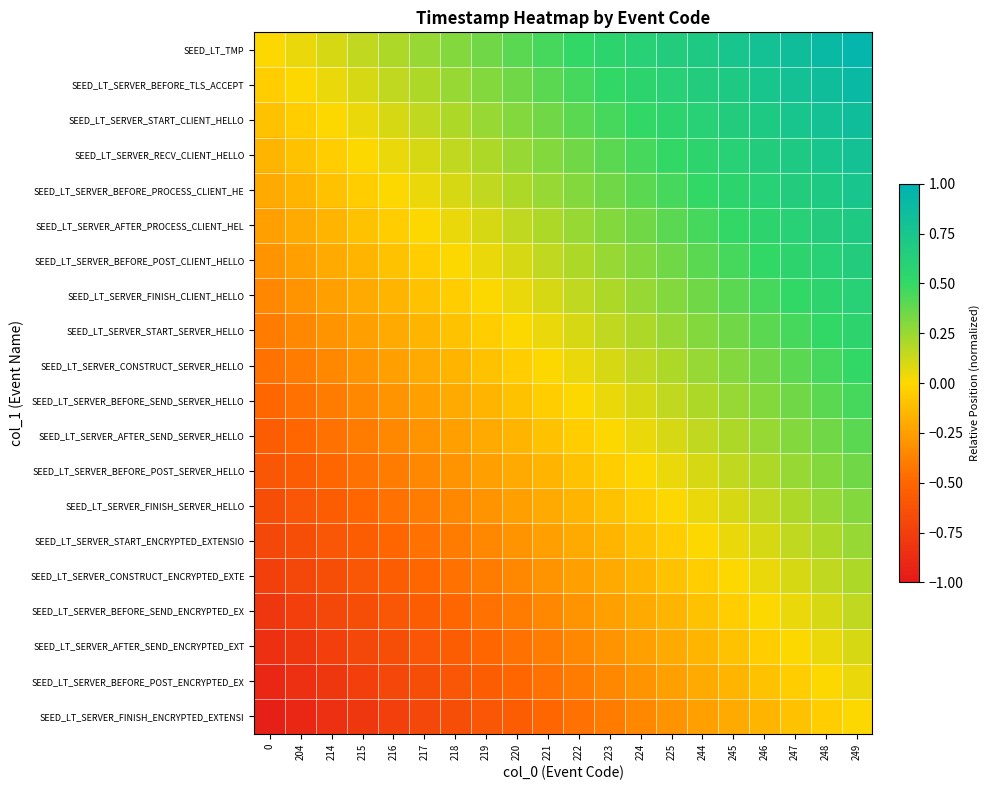

Reading right to left, what are all the values shown in this chart?

SEED_LT_TMP: 249=0.9	248=0.9	247=0.8	246=0.8	245=0.8	244=0.7	225=0.7	224=0.6	223=0.6	222=0.5	221=0.5	220=0.4	219=0.3	218=0.3	217=0.2	216=0.2	215=0.1	214=0.1	204=0.1	0=0.0
SEED_LT_SERVER_BEFORE_TLS_ACCEPT: 249=0.9	248=0.8	247=0.8	246=0.8	245=0.7	244=0.7	225=0.6	224=0.6	223=0.5	222=0.5	221=0.4	220=0.3	219=0.3	218=0.2	217=0.2	216=0.1	215=0.1	214=0.1	204=0.0	0=-0.1
SEED_LT_SERVER_START_CLIENT_HELLO: 249=0.8	248=0.8	247=0.8	246=0.7	245=0.7	244=0.6	225=0.6	224=0.5	223=0.5	222=0.4	221=0.3	220=0.3	219=0.2	218=0.2	217=0.1	216=0.1	215=0.1	214=0.0	204=-0.1	0=-0.1
SEED_LT_SERVER_RECV_CLIENT_HELLO: 249=0.8	248=0.8	247=0.7	246=0.7	245=0.6	244=0.6	225=0.5	224=0.5	223=0.4	222=0.3	221=0.3	220=0.2	219=0.2	218=0.1	217=0.1	216=0.1	215=0.0	214=-0.1	204=-0.1	0=-0.1
SEED_LT_SERVER_BEFORE_PROCESS_CLIENT_HE: 249=0.8	248=0.7	247=0.7	246=0.6	245=0.6	244=0.5	225=0.5	224=0.4	223=0.3	222=0.3	221=0.2	220=0.2	219=0.1	218=0.1	217=0.1	216=0.0	215=-0.1	214=-0.1	204=-0.1	0=-0.2
SEED_LT_SERVER_AFTER_PROCESS_CLIENT_HEL: 249=0.7	248=0.7	247=0.6	246=0.6	245=0.5	244=0.5	225=0.4	224=0.3	223=0.3	222=0.2	221=0.2	220=0.1	219=0.1	218=0.1	217=0.0	216=-0.1	215=-0.1	214=-0.1	204=-0.2	0=-0.2
SEED_LT_SERVER_BEFORE_POST_CLIENT_HELLO: 249=0.7	248=0.6	247=0.6	246=0.5	245=0.5	244=0.4	225=0.3	224=0.3	223=0.2	222=0.2	221=0.1	220=0.1	219=0.1	218=0.0	217=-0.1	216=-0.1	215=-0.1	214=-0.2	204=-0.2	0=-0.3
SEED_LT_SERVER_FINISH_CLIENT_HELLO: 249=0.6	248=0.6	247=0.5	246=0.5	245=0.4	244=0.3	225=0.3	224=0.2	223=0.2	222=0.1	221=0.1	220=0.1	219=0.0	218=-0.1	217=-0.1	216=-0.1	215=-0.2	214=-0.2	204=-0.3	0=-0.3
SEED_LT_SERVER_START_SERVER_HELLO: 249=0.6	248=0.5	247=0.5	246=0.4	245=0.3	244=0.3	225=0.2	224=0.2	223=0.1	222=0.1	221=0.1	220=0.0	219=-0.1	218=-0.1	217=-0.1	216=-0.2	215=-0.2	214=-0.3	204=-0.3	0=-0.4
SEED_LT_SERVER_CONSTRUCT_SERVER_HELLO: 249=0.5	248=0.5	247=0.4	246=0.3	245=0.3	244=0.2	225=0.2	224=0.1	223=0.1	222=0.1	221=0.0	220=-0.1	219=-0.1	218=-0.1	217=-0.2	216=-0.2	215=-0.3	214=-0.3	204=-0.4	0=-0.5
SEED_LT_SERVER_BEFORE_SEND_SERVER_HELLO: 249=0.5	248=0.4	247=0.3	246=0.3	245=0.2	244=0.2	225=0.1	224=0.1	223=0.1	222=0.0	221=-0.1	220=-0.1	219=-0.1	218=-0.2	217=-0.2	216=-0.3	215=-0.3	214=-0.4	204=-0.5	0=-0.5
SEED_LT_SERVER_AFTER_SEND_SERVER_HELLO: 249=0.4	248=0.3	247=0.3	246=0.2	245=0.2	244=0.1	225=0.1	224=0.1	223=0.0	222=-0.1	221=-0.1	220=-0.1	219=-0.2	218=-0.2	217=-0.3	216=-0.3	215=-0.4	214=-0.5	204=-0.5	0=-0.6
SEED_LT_SERVER_BEFORE_POST_SERVER_HELLO: 249=0.3	248=0.3	247=0.2	246=0.2	245=0.1	244=0.1	225=0.1	224=0.0	223=-0.1	222=-0.1	221=-0.1	220=-0.2	219=-0.2	218=-0.3	217=-0.3	216=-0.4	215=-0.5	214=-0.5	204=-0.6	0=-0.6
SEED_LT_SERVER_FINISH_SERVER_HELLO: 249=0.3	248=0.2	247=0.2	246=0.1	245=0.1	244=0.1	225=0.0	224=-0.1	223=-0.1	222=-0.1	221=-0.2	220=-0.2	219=-0.3	218=-0.3	217=-0.4	216=-0.5	215=-0.5	214=-0.6	204=-0.6	0=-0.7
SEED_LT_SERVER_START_ENCRYPTED_EXTENSIO: 249=0.2	248=0.2	247=0.1	246=0.1	245=0.1	244=0.0	225=-0.1	224=-0.1	223=-0.1	222=-0.2	221=-0.2	220=-0.3	219=-0.3	218=-0.4	217=-0.5	216=-0.5	215=-0.6	214=-0.6	204=-0.7	0=-0.7
SEED_LT_SERVER_CONSTRUCT_ENCRYPTED_EXTE: 249=0.2	248=0.1	247=0.1	246=0.1	245=0.0	244=-0.1	225=-0.1	224=-0.1	223=-0.2	222=-0.2	221=-0.3	220=-0.3	219=-0.4	218=-0.5	217=-0.5	216=-0.6	215=-0.6	214=-0.7	204=-0.7	0=-0.8
SEED_LT_SERVER_BEFORE_SEND_ENCRYPTED_EX: 249=0.1	248=0.1	247=0.1	246=0.0	245=-0.1	244=-0.1	225=-0.1	224=-0.2	223=-0.2	222=-0.3	221=-0.3	220=-0.4	219=-0.5	218=-0.5	217=-0.6	216=-0.6	215=-0.7	214=-0.7	204=-0.8	0=-0.8
SEED_LT_SERVER_AFTER_SEND_ENCRYPTED_EXT: 249=0.1	248=0.1	247=0.0	246=-0.1	245=-0.1	244=-0.1	225=-0.2	224=-0.2	223=-0.3	222=-0.3	221=-0.4	220=-0.5	219=-0.5	218=-0.6	217=-0.6	216=-0.7	215=-0.7	214=-0.8	204=-0.8	0=-0.8
SEED_LT_SERVER_BEFORE_POST_ENCRYPTED_EX: 249=0.1	248=0.0	247=-0.1	246=-0.1	245=-0.1	244=-0.2	225=-0.2	224=-0.3	223=-0.3	222=-0.4	221=-0.5	220=-0.5	219=-0.6	218=-0.6	217=-0.7	216=-0.7	215=-0.8	214=-0.8	204=-0.8	0=-0.9
SEED_LT_SERVER_FINISH_ENCRYPTED_EXTENSI: 249=0.0	248=-0.1	247=-0.1	246=-0.1	245=-0.2	244=-0.2	225=-0.3	224=-0.3	223=-0.4	222=-0.5	221=-0.5	220=-0.6	219=-0.6	218=-0.7	217=-0.7	216=-0.8	215=-0.8	214=-0.8	204=-0.9	0=-0.9